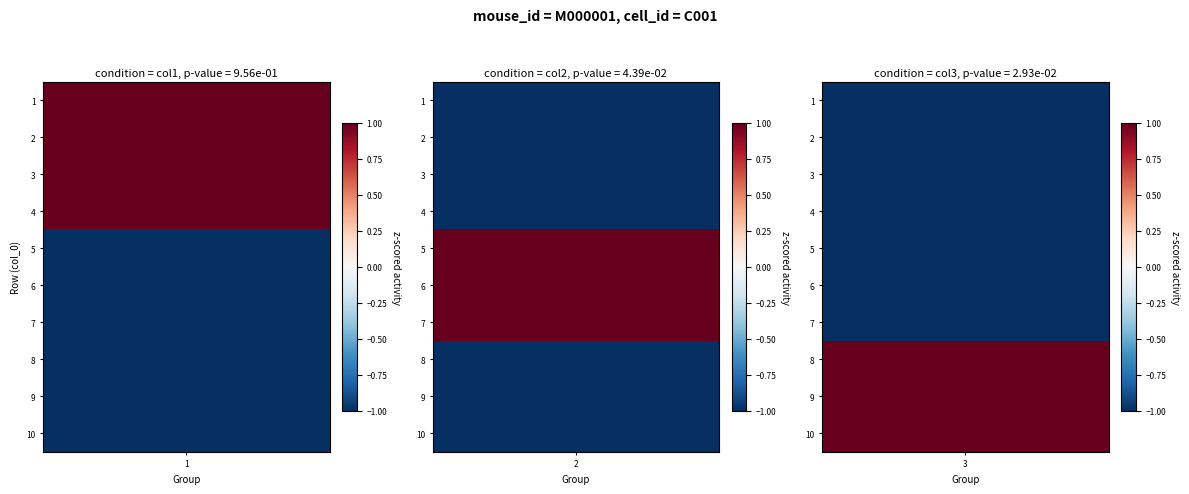

Reading left to right, transcribe all the data shown in this chart.

1: 1=1	2=1	3=1	4=1	5=0	6=0	7=0	8=0	9=0	10=0
2: 1=0	2=0	3=0	4=0	5=1	6=1	7=1	8=0	9=0	10=0
3: 1=0	2=0	3=0	4=0	5=0	6=0	7=0	8=1	9=1	10=1